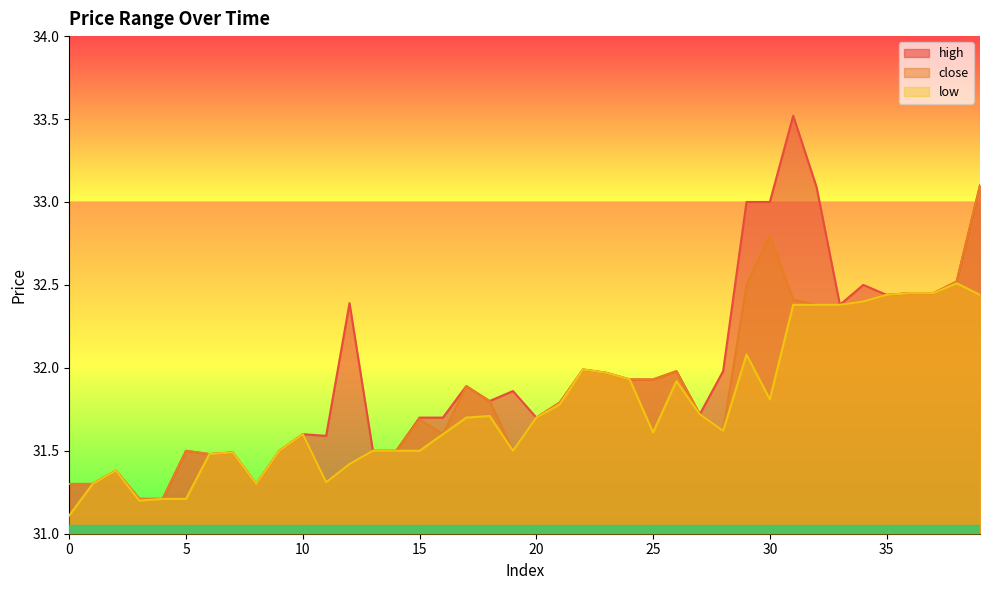

Which series has the largest range (max minus min)?

high